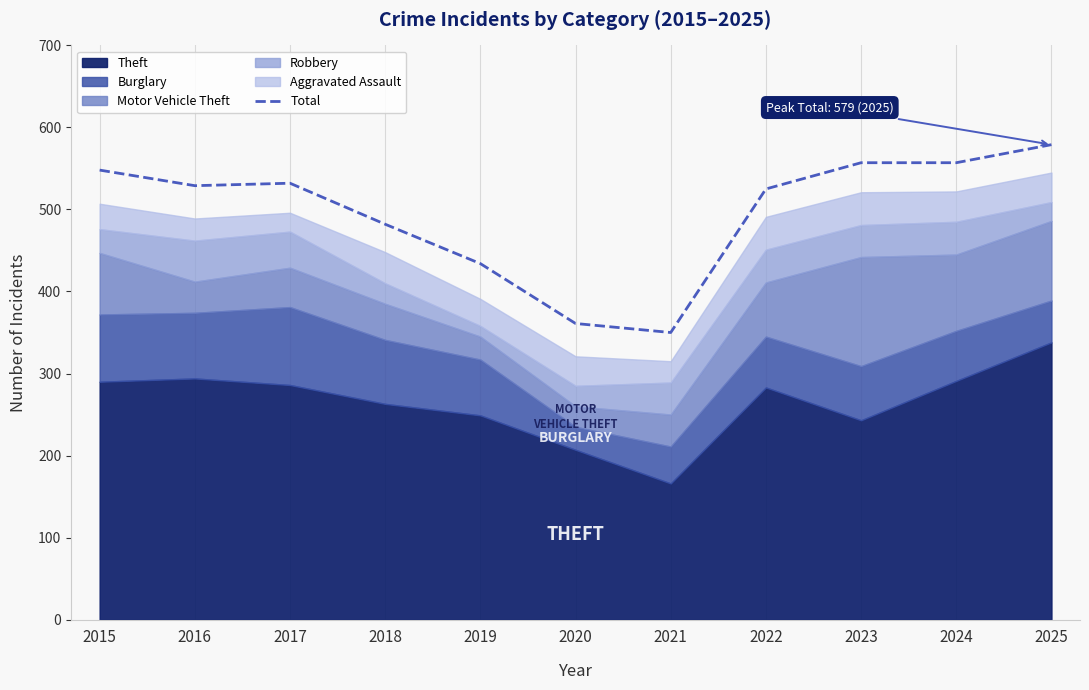

Reading left to right, extract all data points from this chart.

548	529	532	482	434	361	350	525	557	557	579